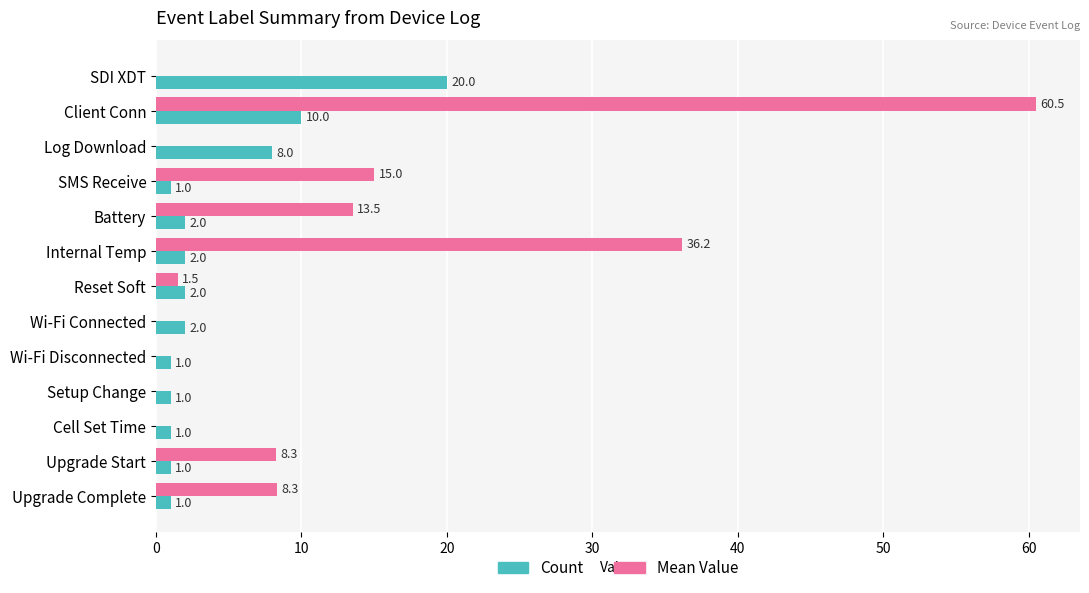

At which category is the sum across all series the highest?

Client Conn